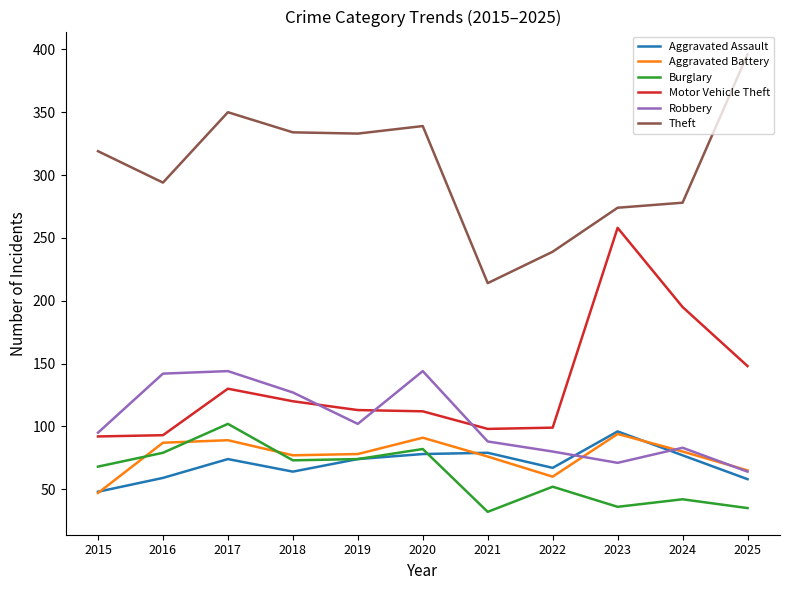

The value of Aggravated Assault at 2024 is 77. True or false?

True